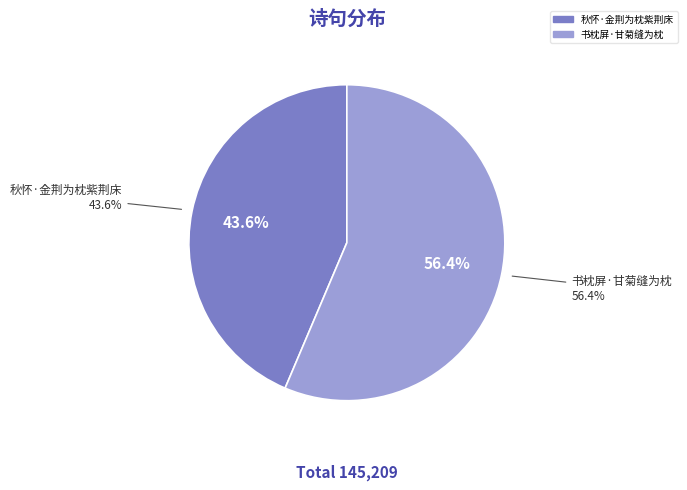

Count the number of slices in the pie.

2